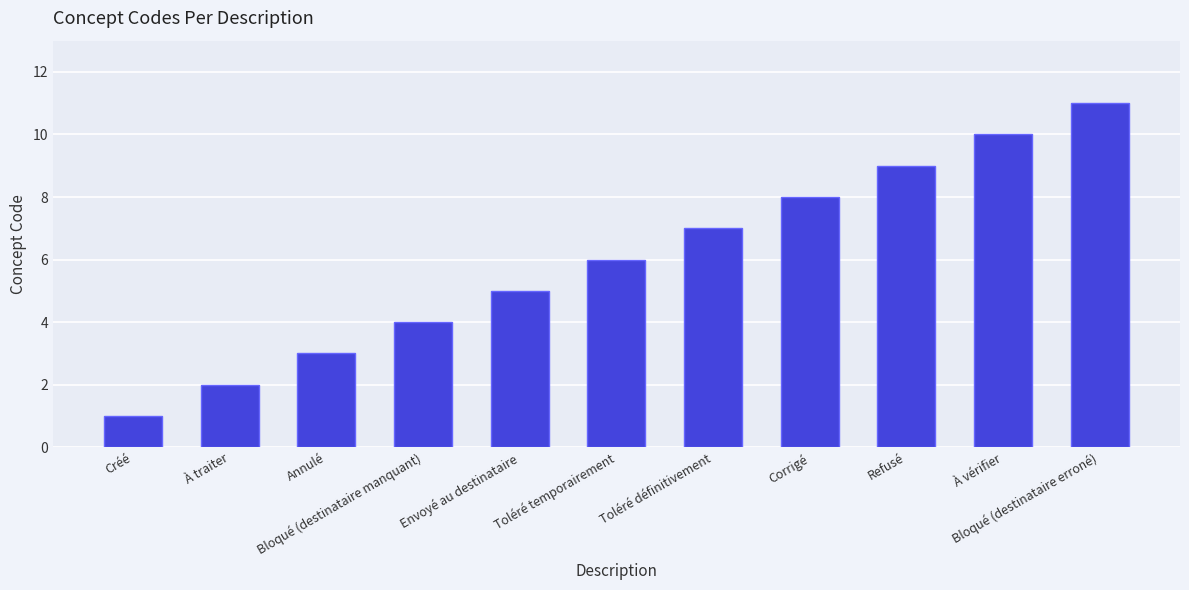

The chart shows a value of 8 at Corrigé. True or false?

True